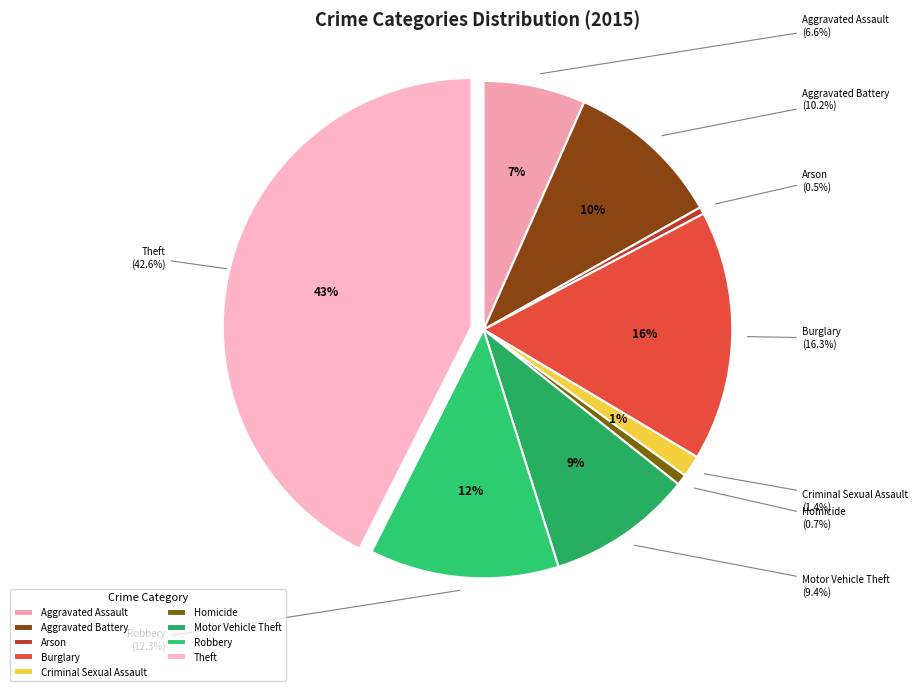

Rank the categories by value from lowest to highest.

Arson, Homicide, Criminal Sexual Assault, Aggravated Assault, Motor Vehicle Theft, Aggravated Battery, Robbery, Burglary, Theft